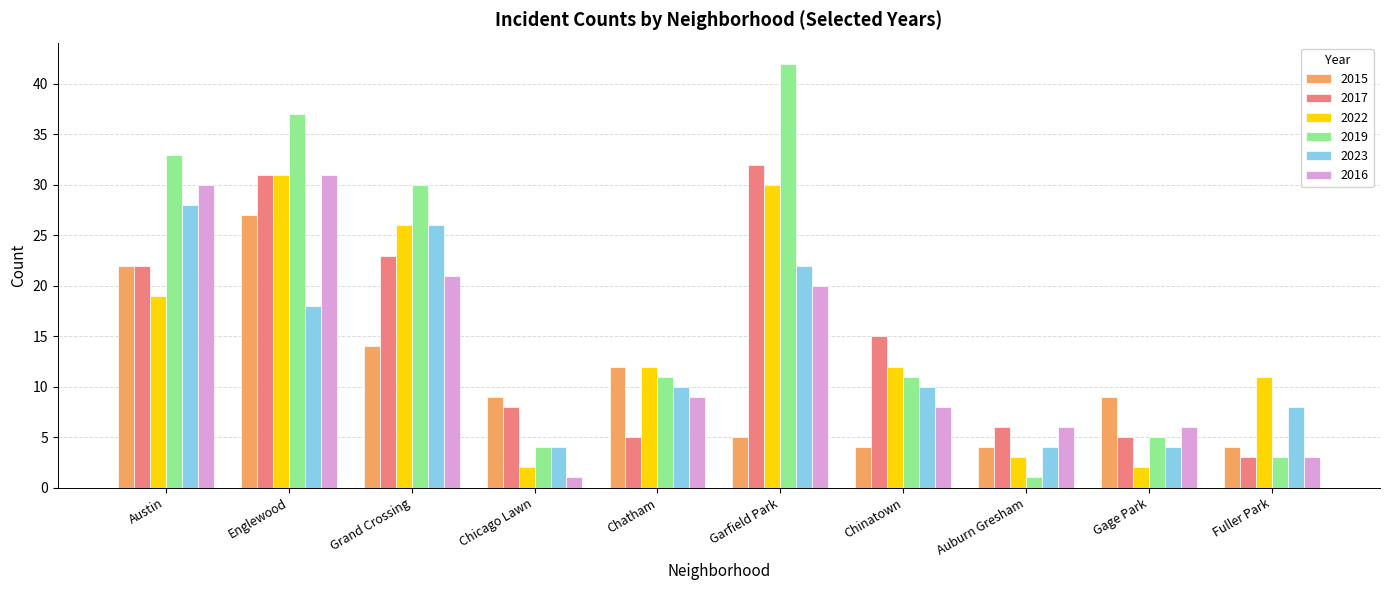

At which label does 2015 first exceed 9?

Austin